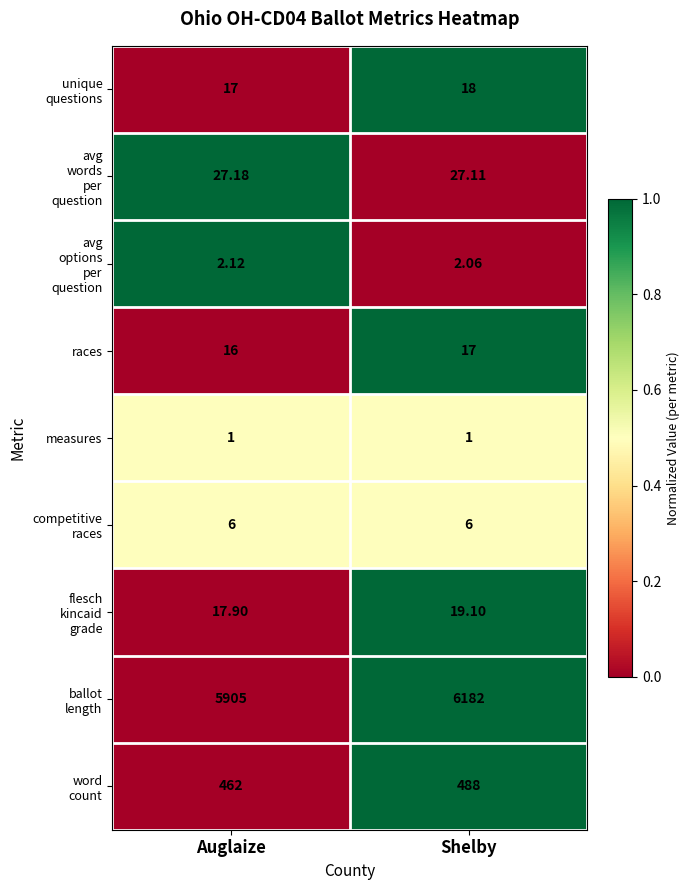

At which category is the sum across all series the highest?

Shelby